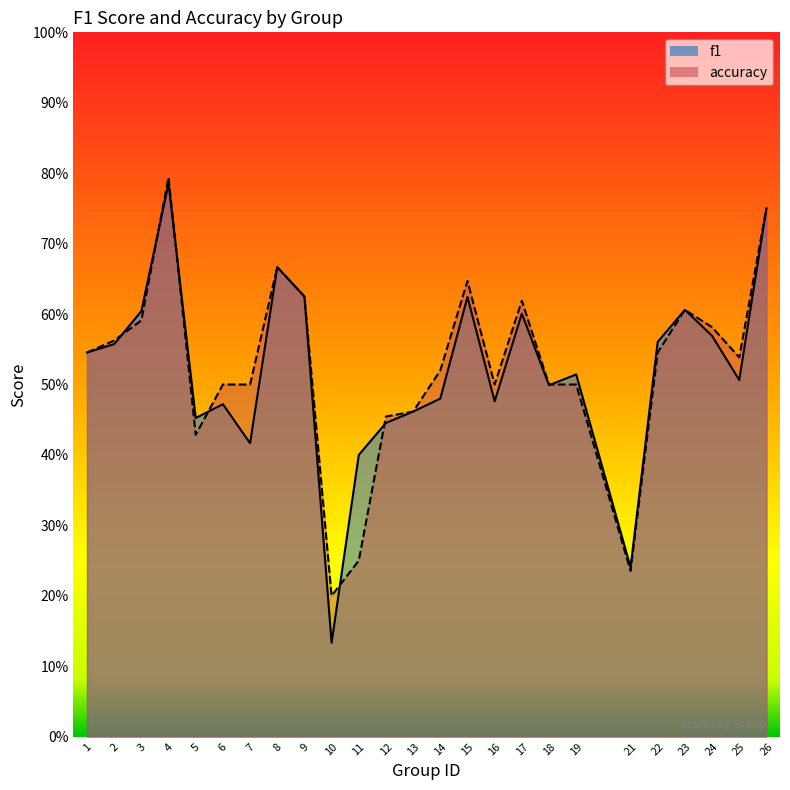

Which series has the largest range (max minus min)?

f1